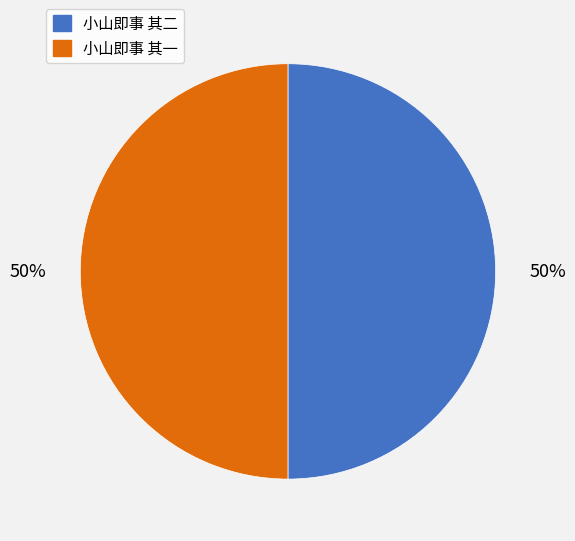

True or false: 小山即事 其二 accounts for 50% of the total.

True